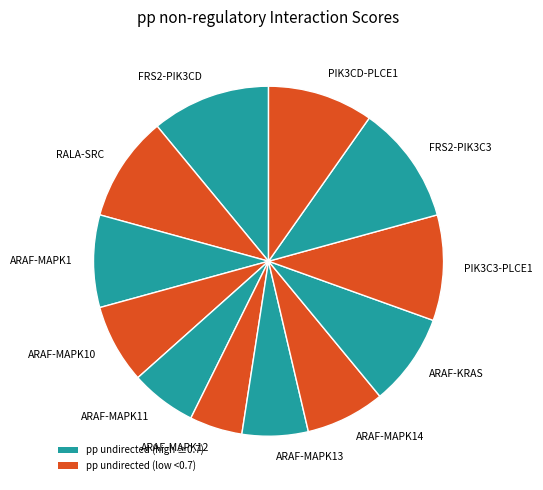

True or false: PIK3CD-PLCE1 accounts for 10% of the total.

True